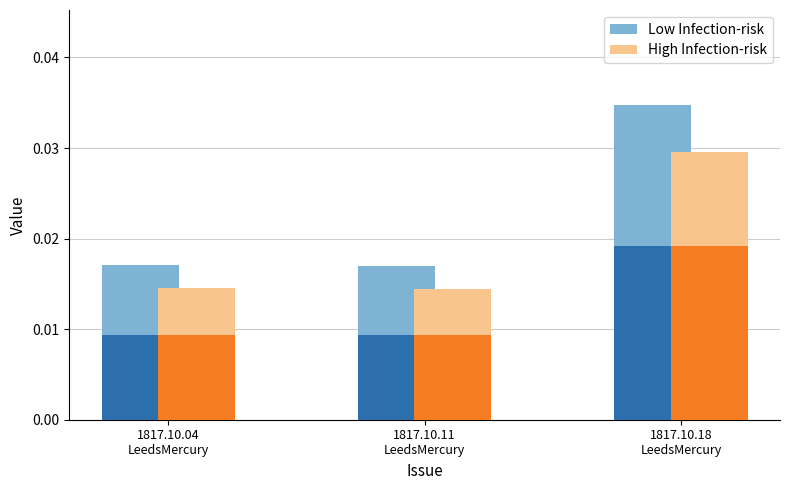

At which label is Low Infection-risk closest to 0?

1817.10.11
LeedsMercury